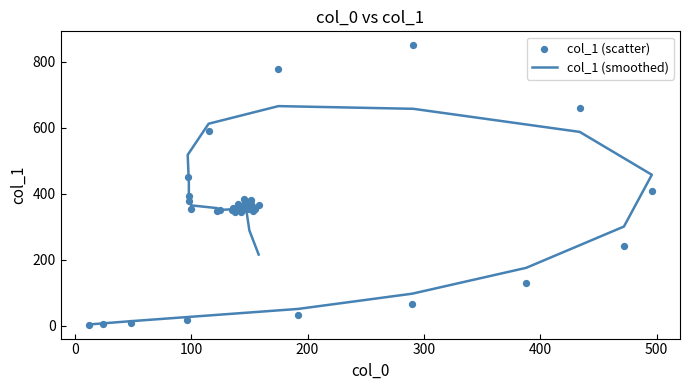

Which series has the largest Y range (max minus min)?

col_1 (scatter)